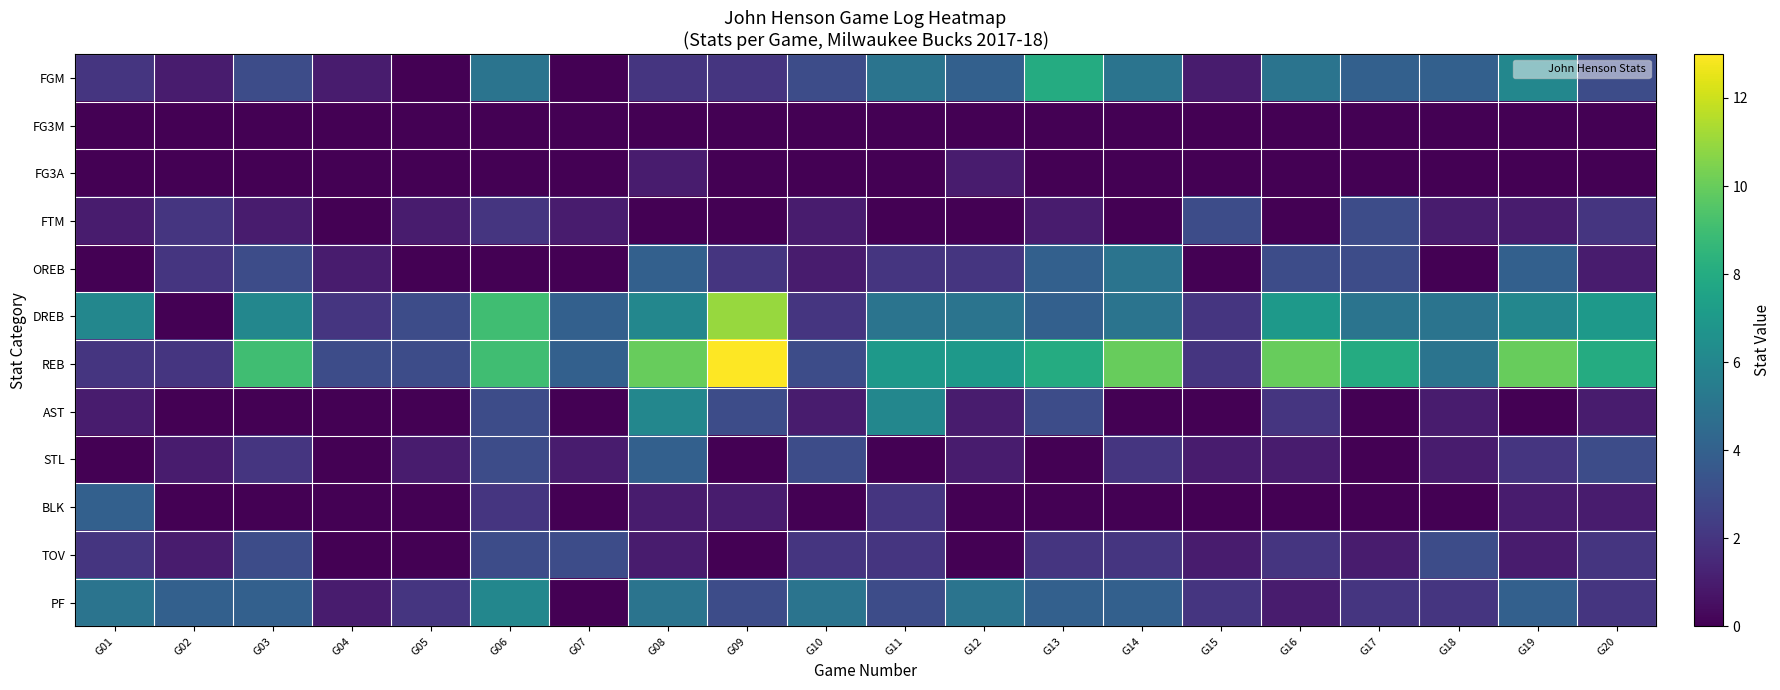

Rank the series by their maximum value, from lowest to highest.

FG3M, FG3A, FTM, TOV, STL, BLK, OREB, AST, PF, FGM, DREB, REB